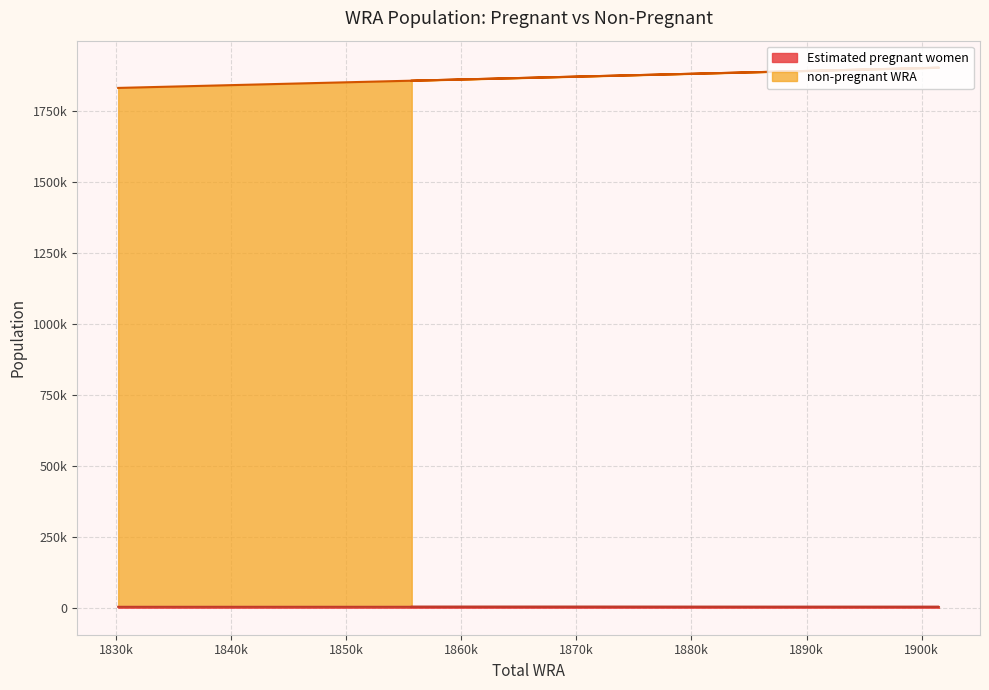

The Estimated pregnant women series shows 4496.3 at 1853500. True or false?

False